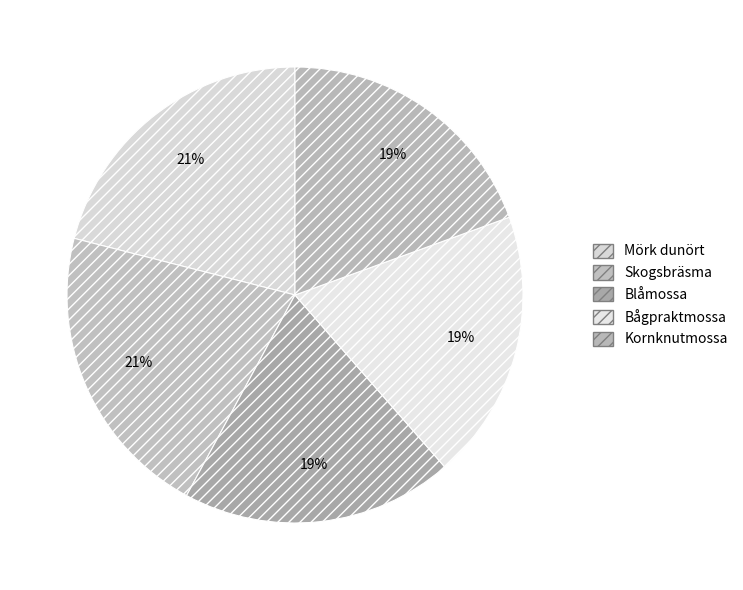

How many slices are in this pie chart?

5